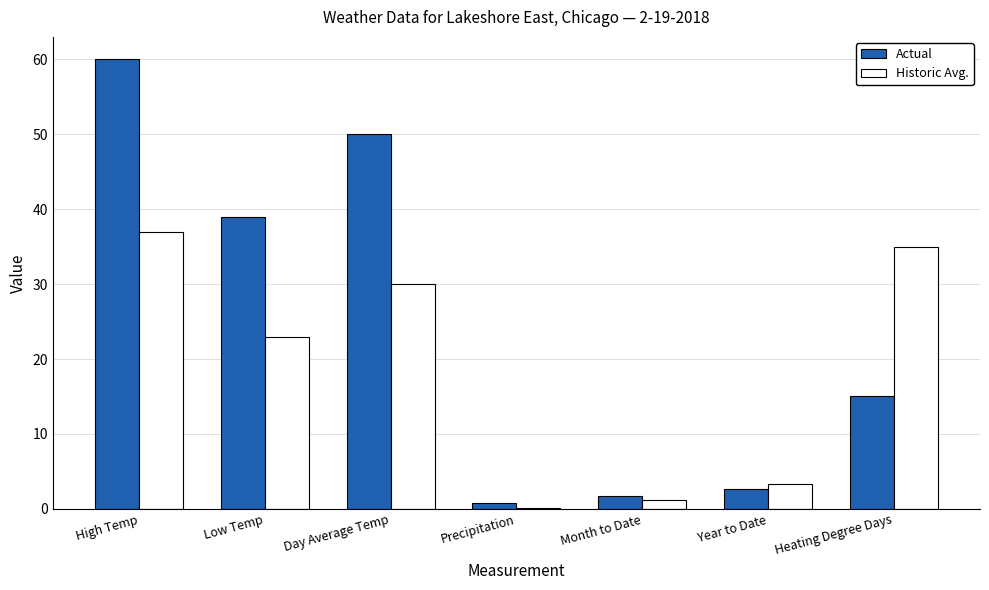

What is the average value of the Historic Avg. series?

18.5